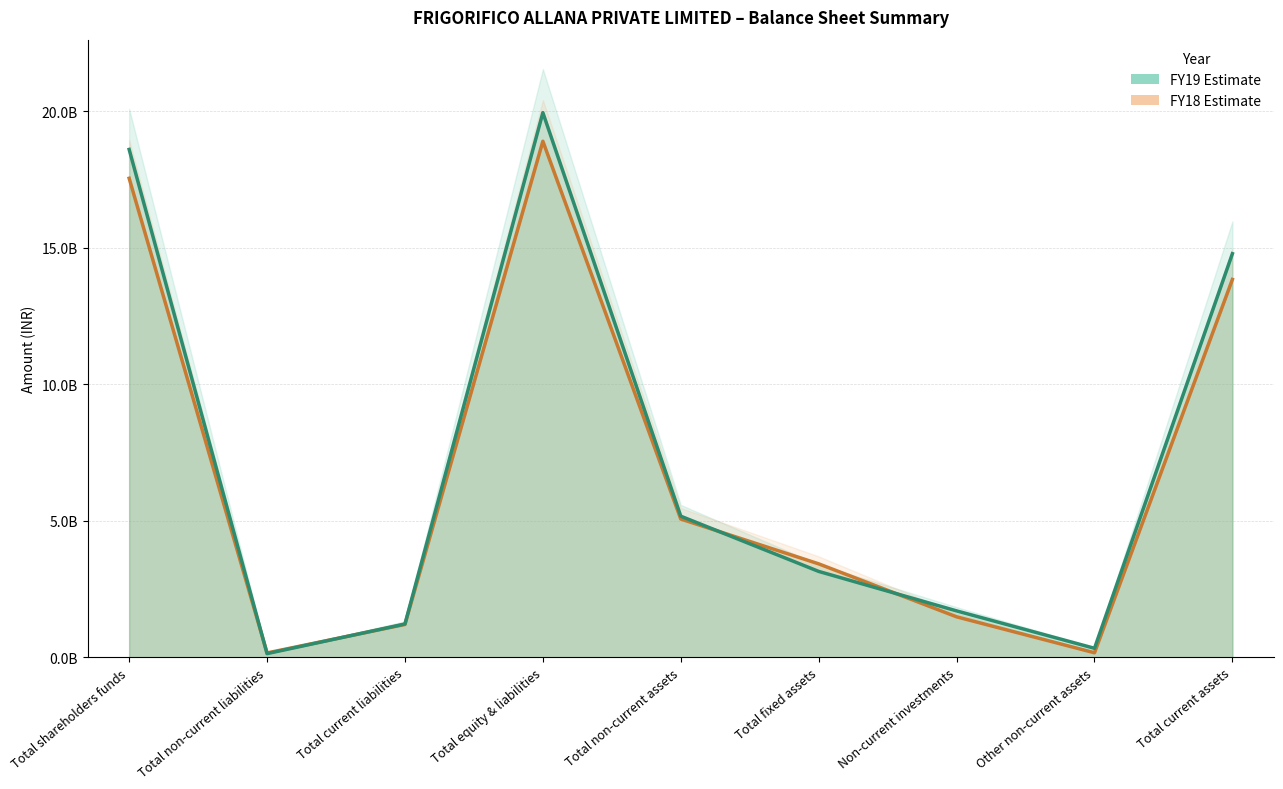

Rank the series by their maximum value, from highest to lowest.

FY19 line, FY18 line